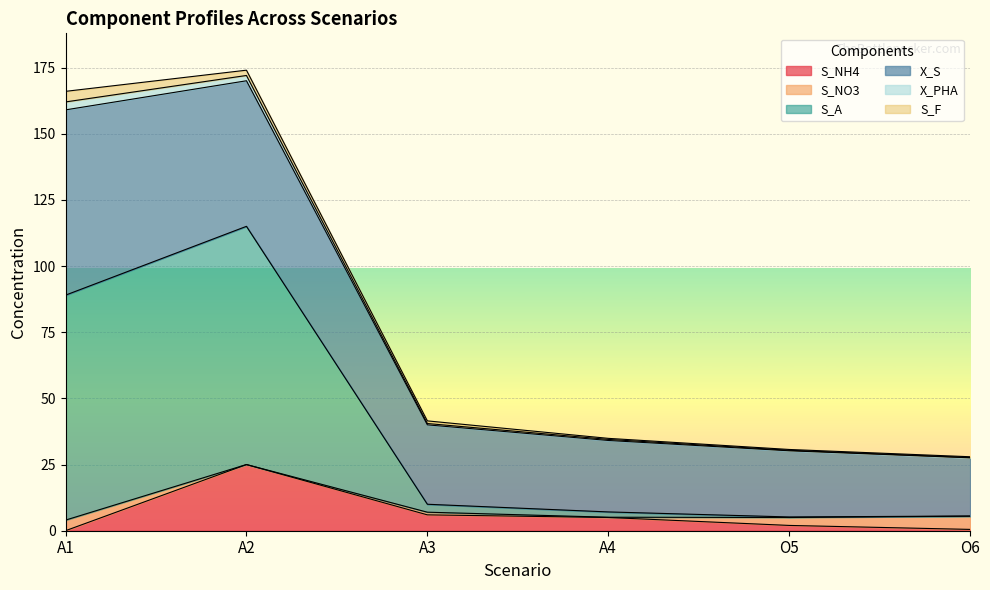

Which series has the widest spread of values?

S_A